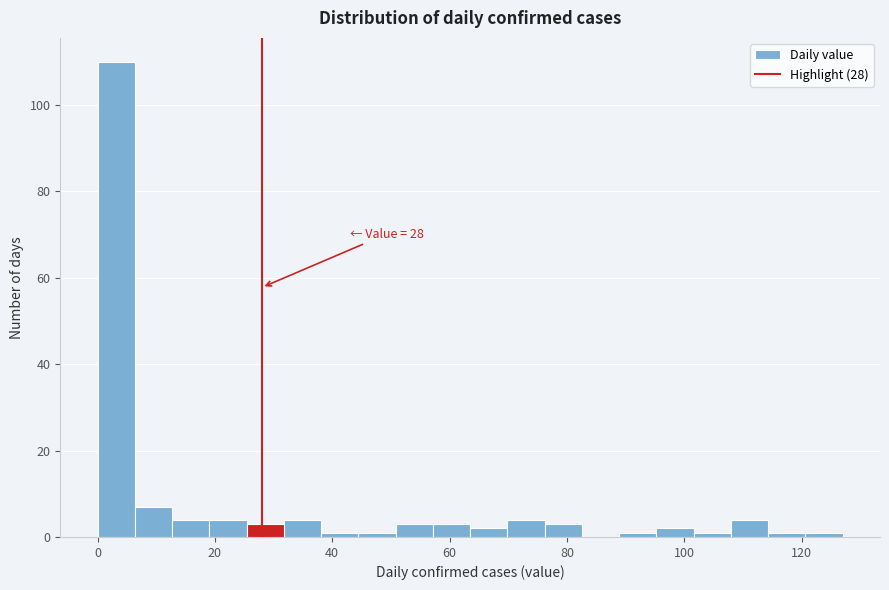

Read against the x-axis, roughly where is the centre of the tallest bar?

4